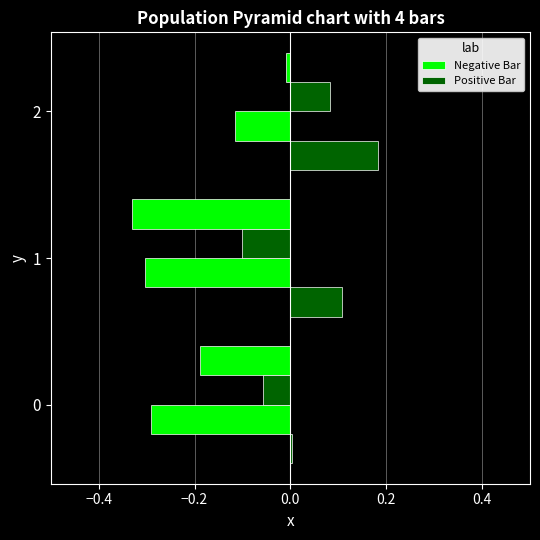

What is the sum of the Positive Bar values at 1 and 2?

0.3